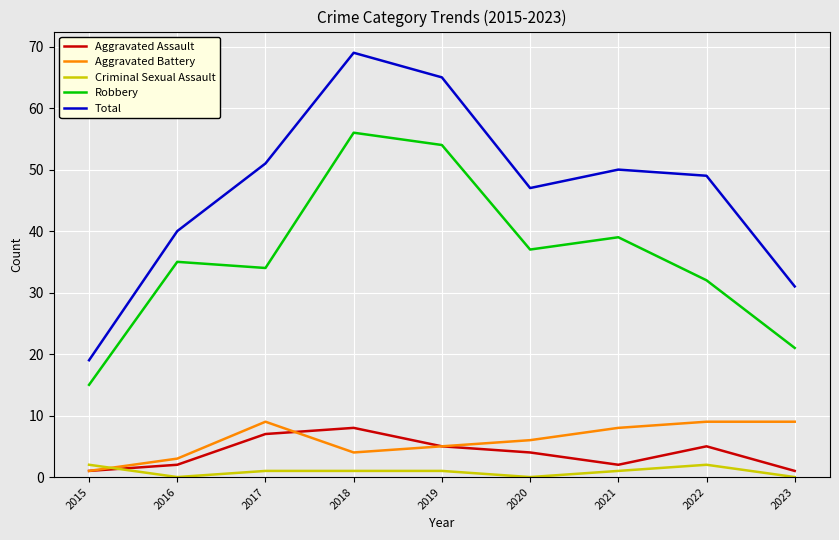

Read the Criminal Sexual Assault value at 2021.

1